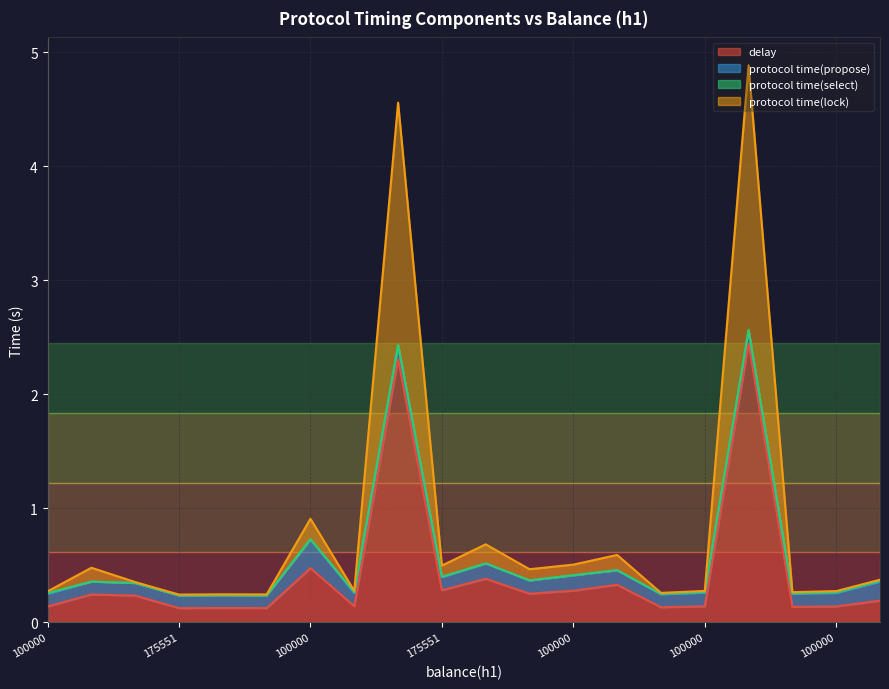

Does the chart display data point markers on the line(s)?

No